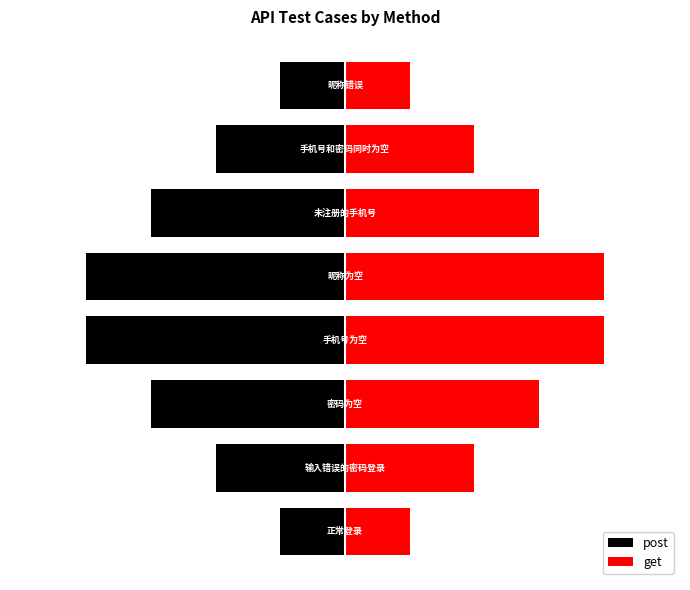

Which series has the widest spread of values?

post